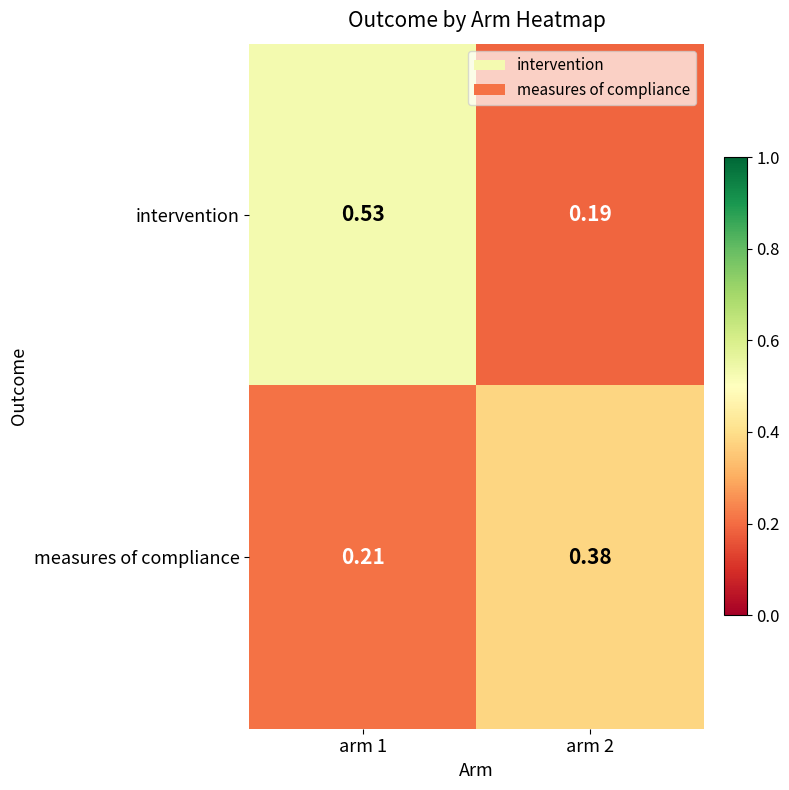

How many data points does each series have?

2